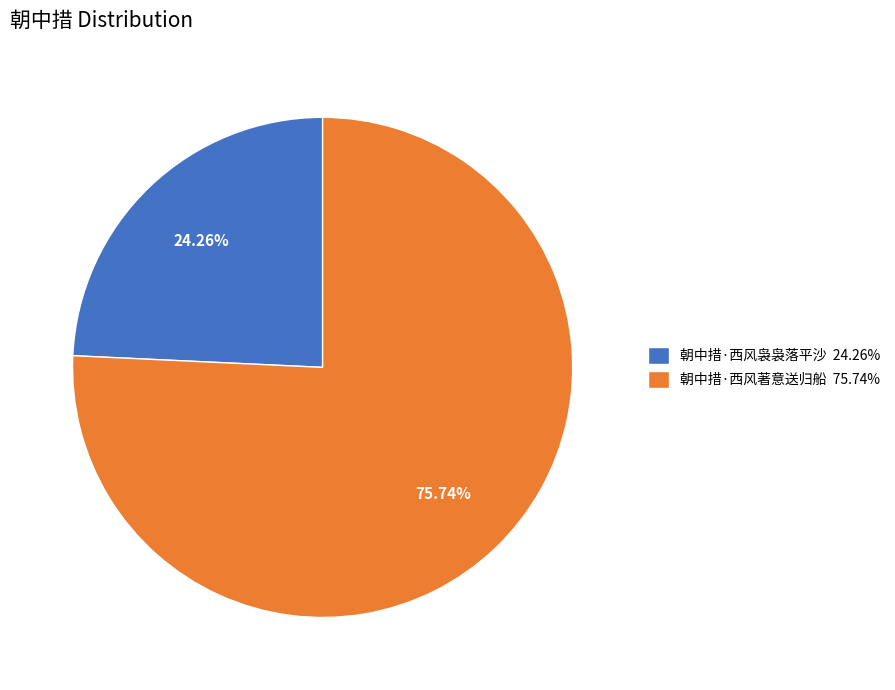

True or false: 朝中措·西风著意送归船 accounts for 76% of the total.

True